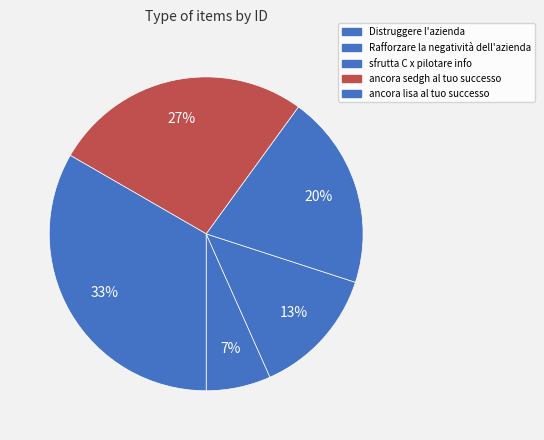

Which has a higher value, Rafforzare la negatività dell'azienda or sfrutta C x pilotare info?

sfrutta C x pilotare info